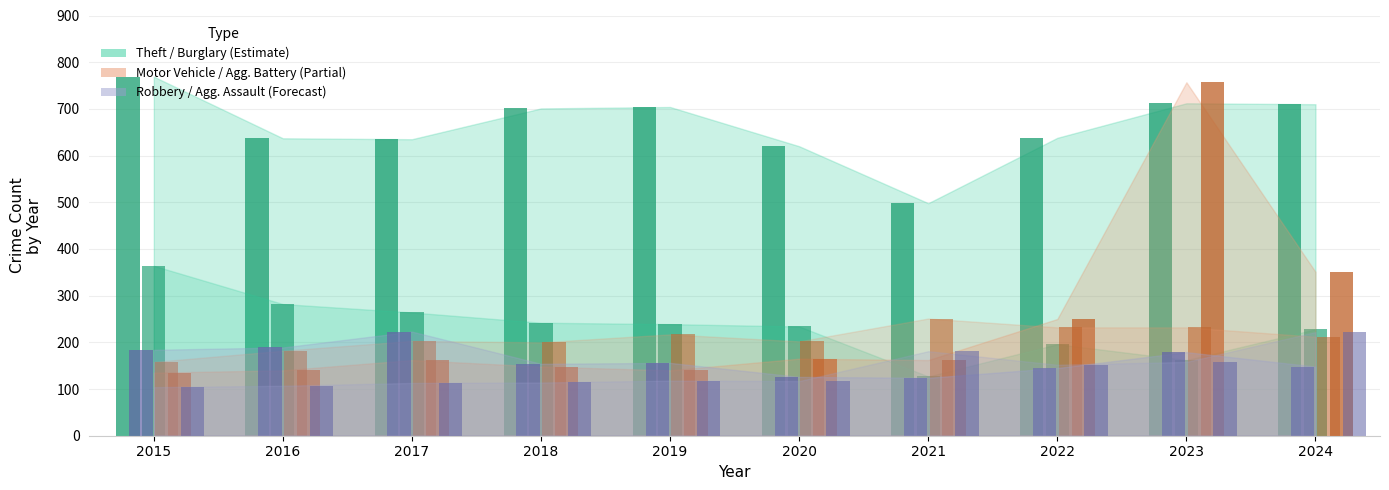

Reading left to right, extract all data points from this chart.

Theft: 769	637	635	701	704	620	498	638	712	710
Burglary: 364	282	264	242	239	234	127	196	162	228
Motor Vehicle Theft: 135	140	162	148	140	165	162	250	757	351
Robbery: 184	189	223	154	156	126	124	145	179	148
Aggravated Battery: 158	182	203	200	217	202	251	232	232	212
Aggravated Assault: 104	107	113	114	118	117	181	152	158	222